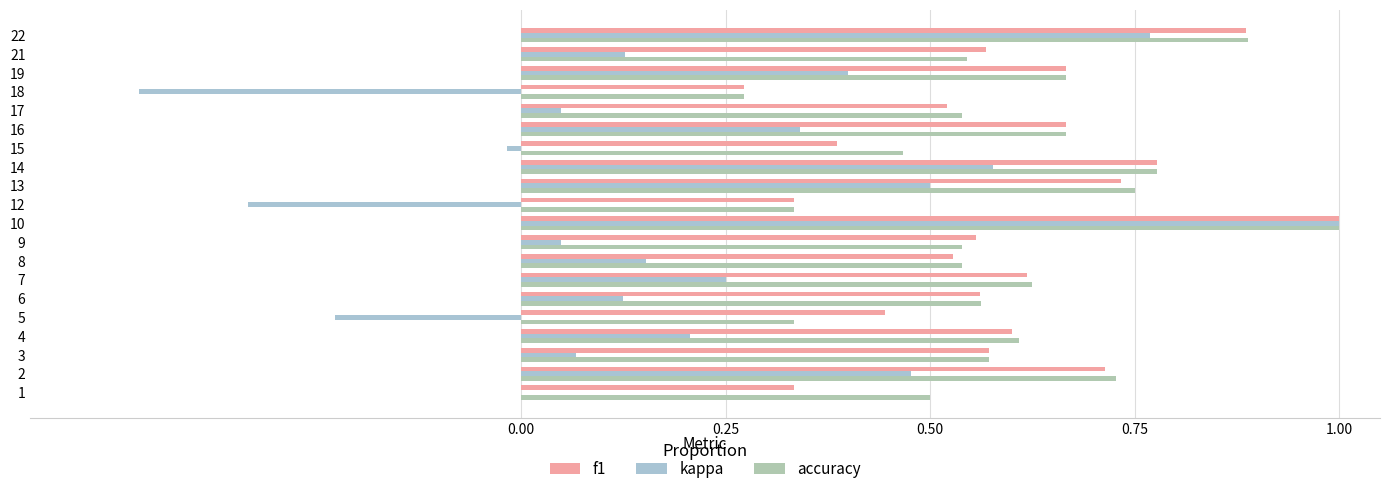

Rank the series at 16 from highest to lowest value.

f1, accuracy, kappa